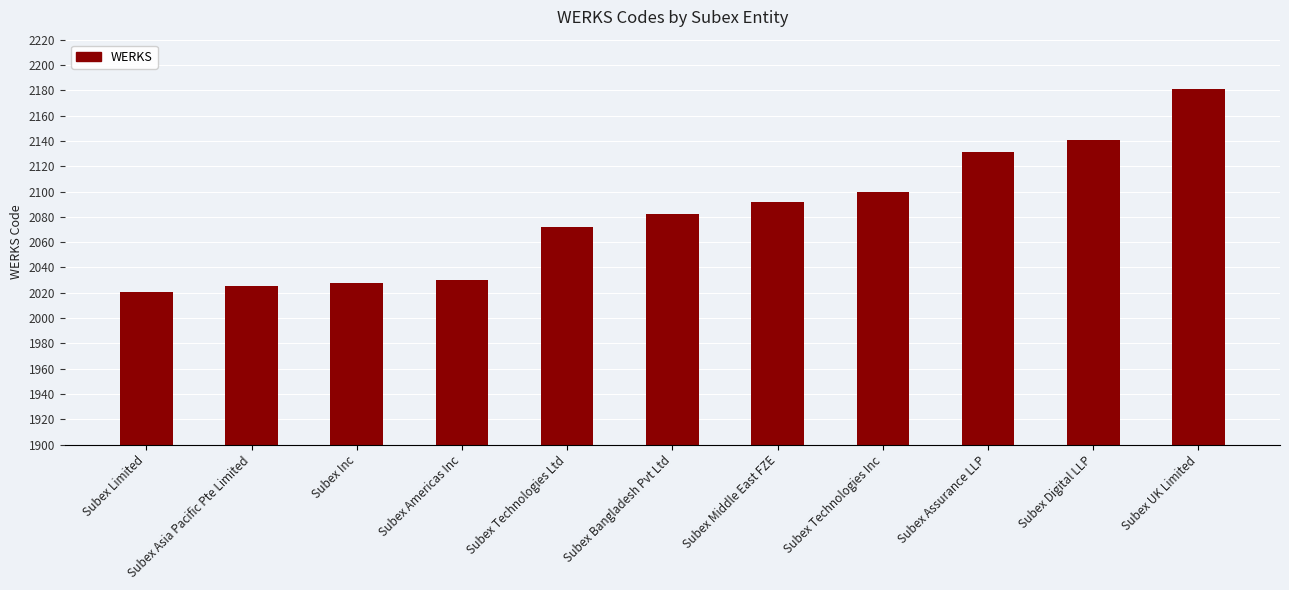

What is the change in value from Subex Americas Inc to Subex Middle East FZE?

+62